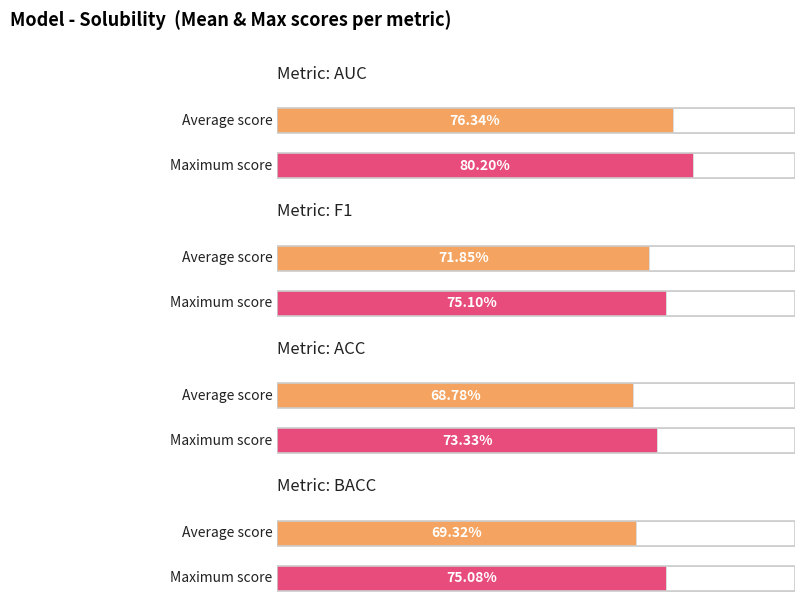

What is the approximate value of AUC at 4?

0.8